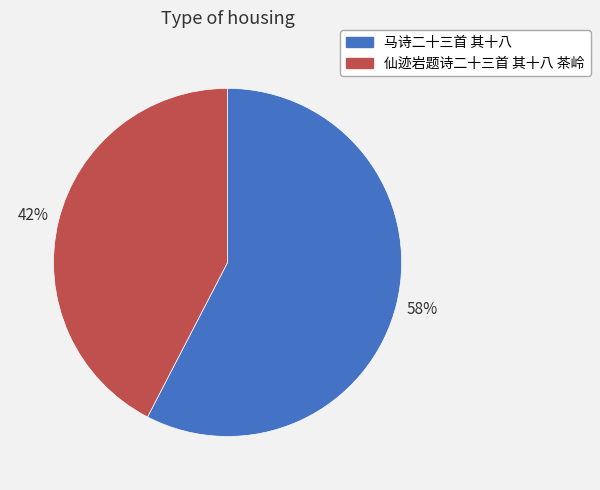

To the nearest percent, what is the combined percentage of 仙迹岩题诗二十三首 其十八 茶岭 and 马诗二十三首 其十八?

100%